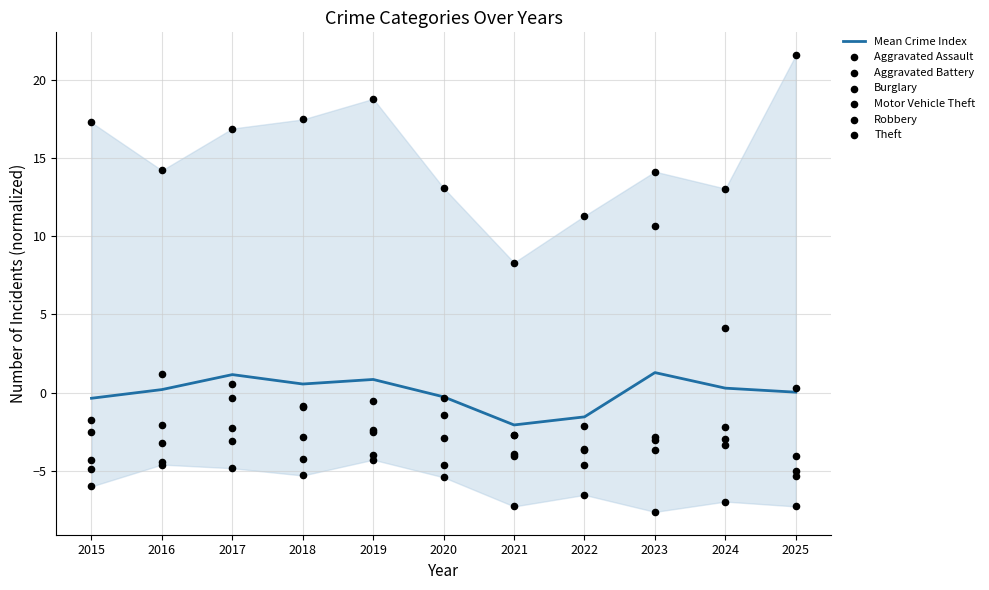

Which series reaches the maximum Y coordinate?

Theft